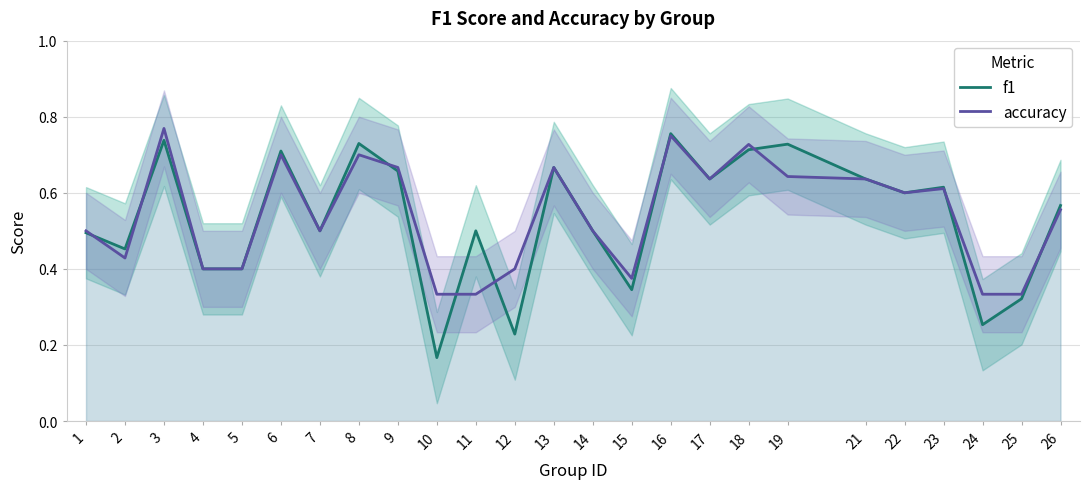

Which series changed the most between 4 and 13?

f1